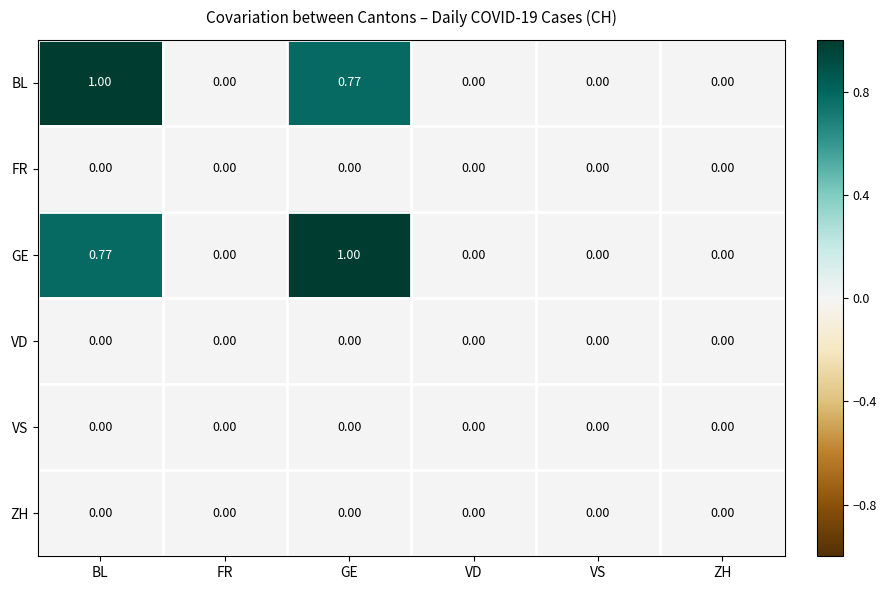

At which category does the chart reach its minimum across all series?

FR